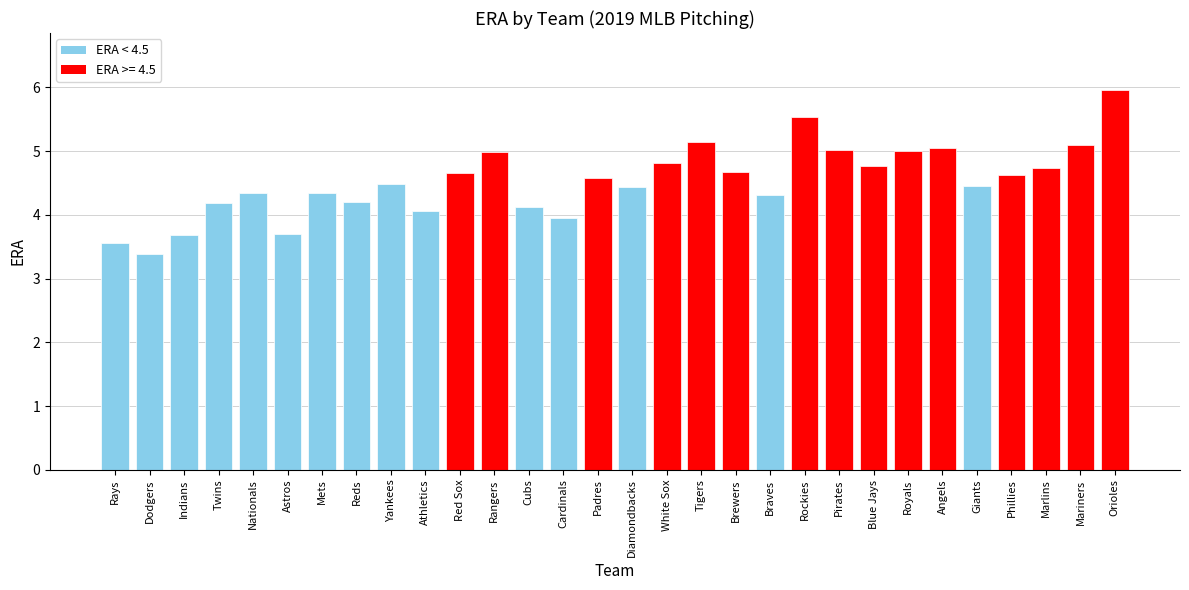

At which category does the chart reach its peak across all series?

Orioles